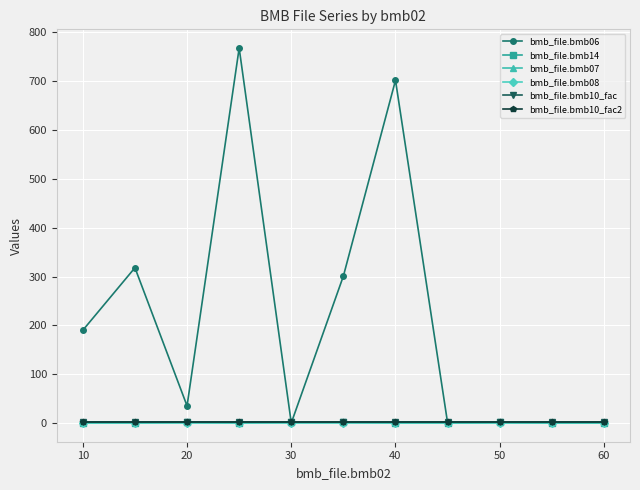

True or false: bmb_file.bmb10_fac2 and bmb_file.bmb10_fac intersect in this chart.

False